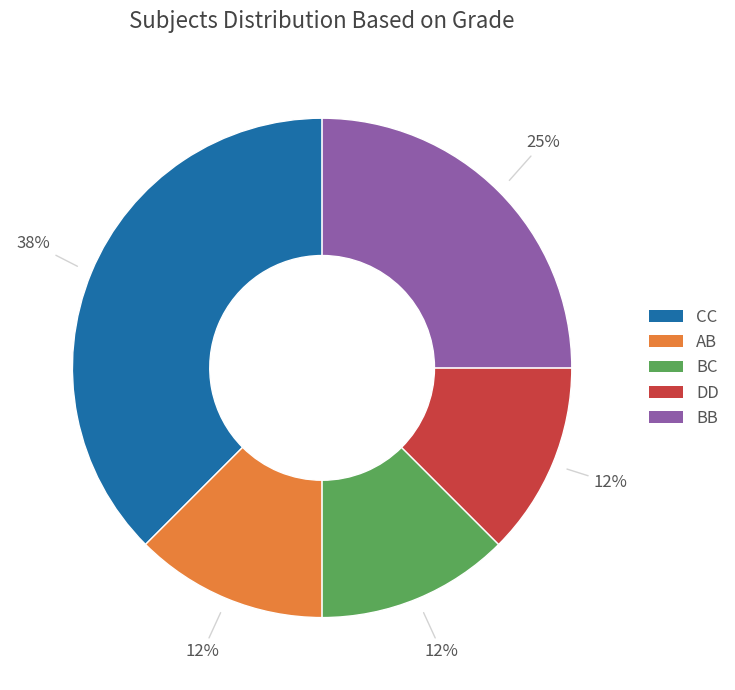

Is the sum of BB and BC greater than half?

No